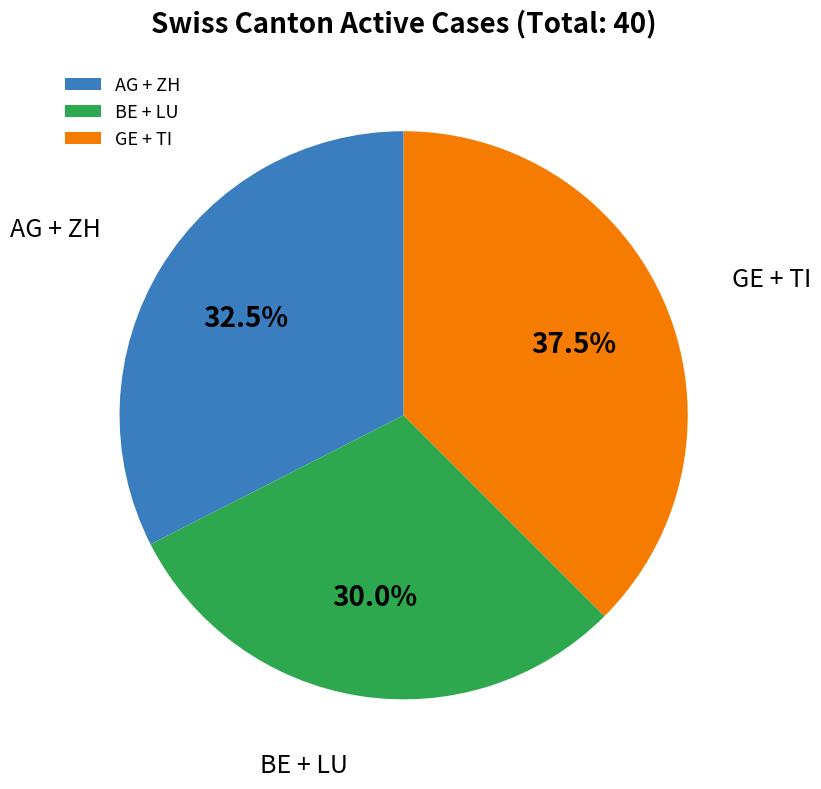

What is the ratio of the value at AG + ZH to the value at BE + LU?

1.1